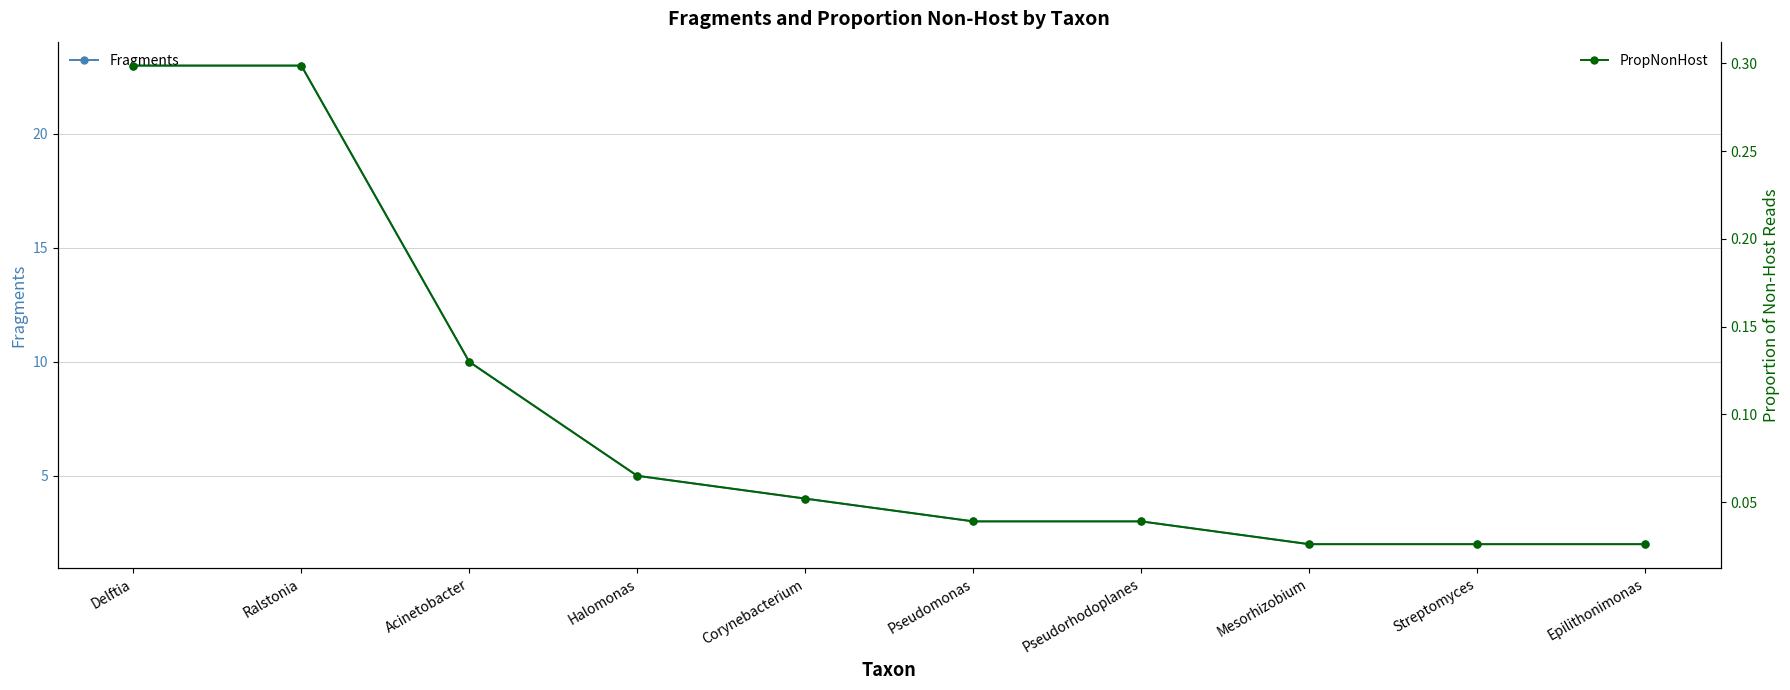

What is the difference between the highest and lowest values at Pseudomonas?

3.0